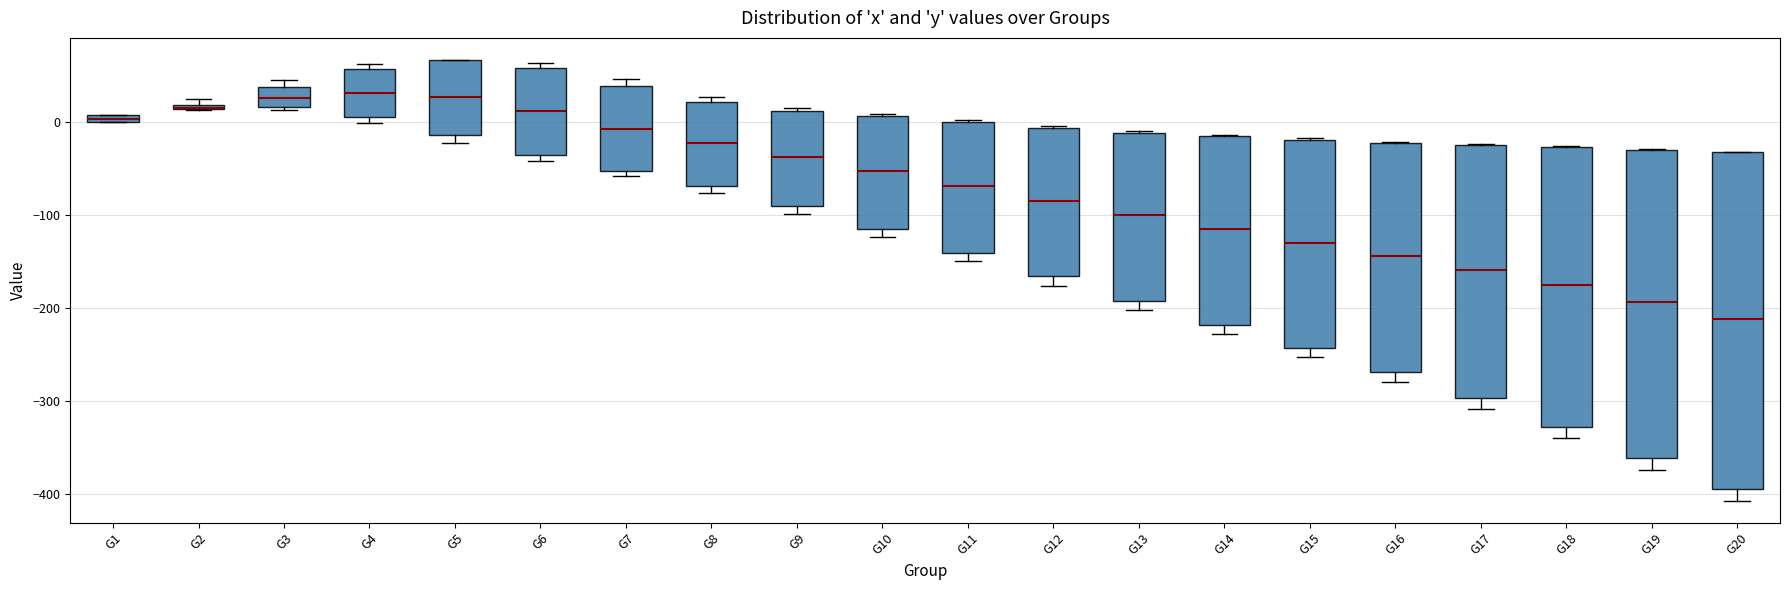

Which box is the tallest, from its lower edge to its upper edge?

G20